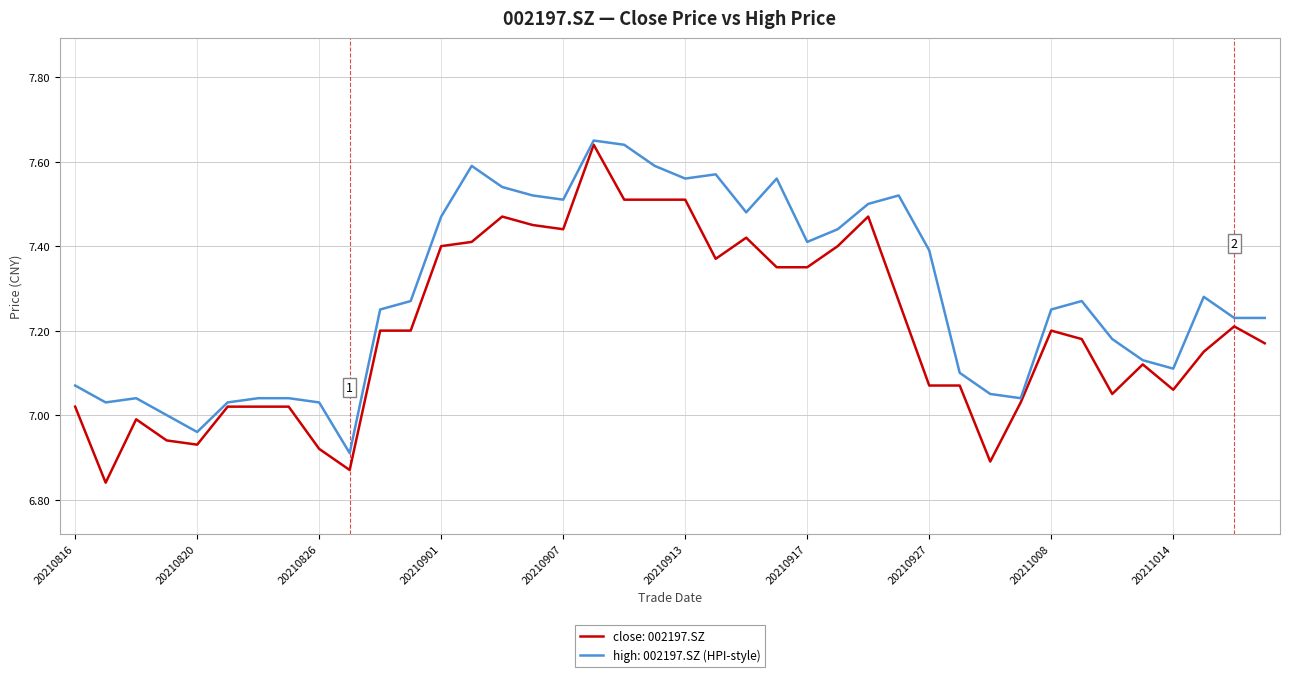

What are all the series names shown in the legend?

close: 002197.SZ, high: 002197.SZ (HPI-style)